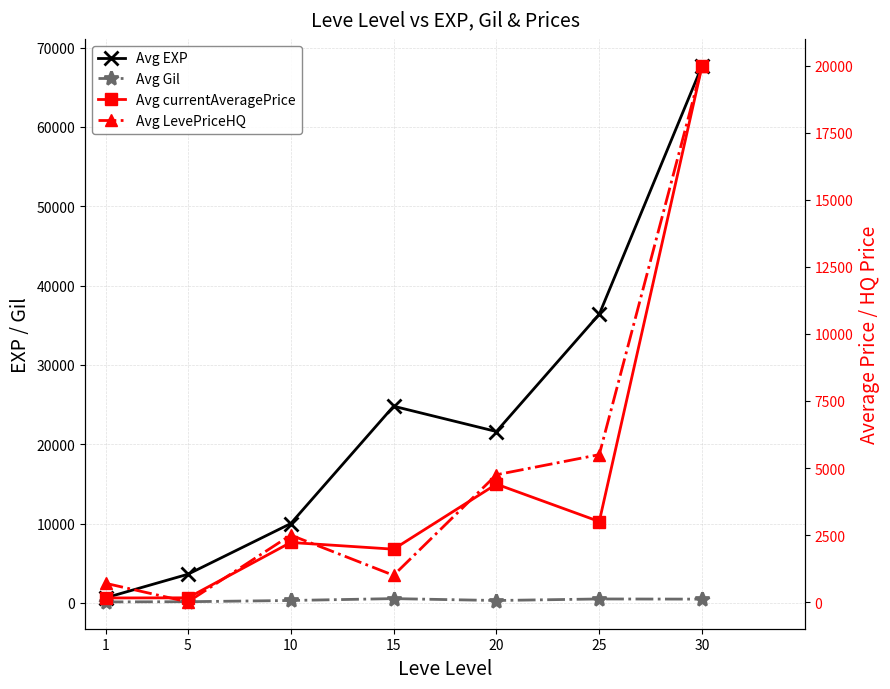

At which label does Avg EXP first exceed 21600?

15